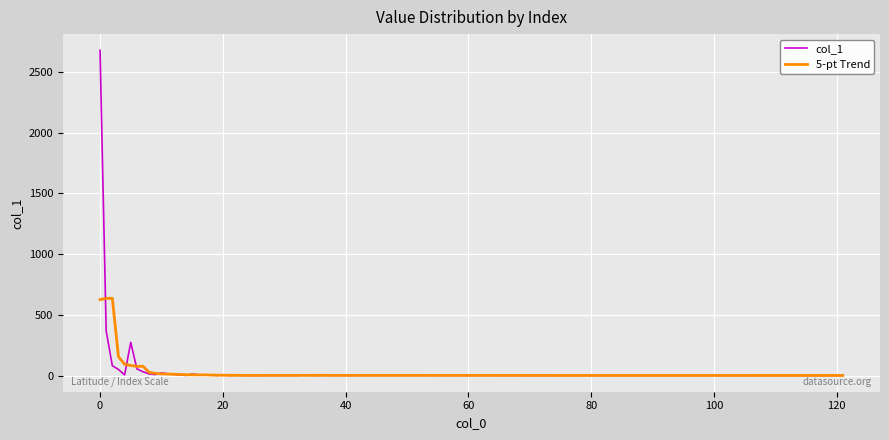

What is the maximum value for col_1?

2676.0